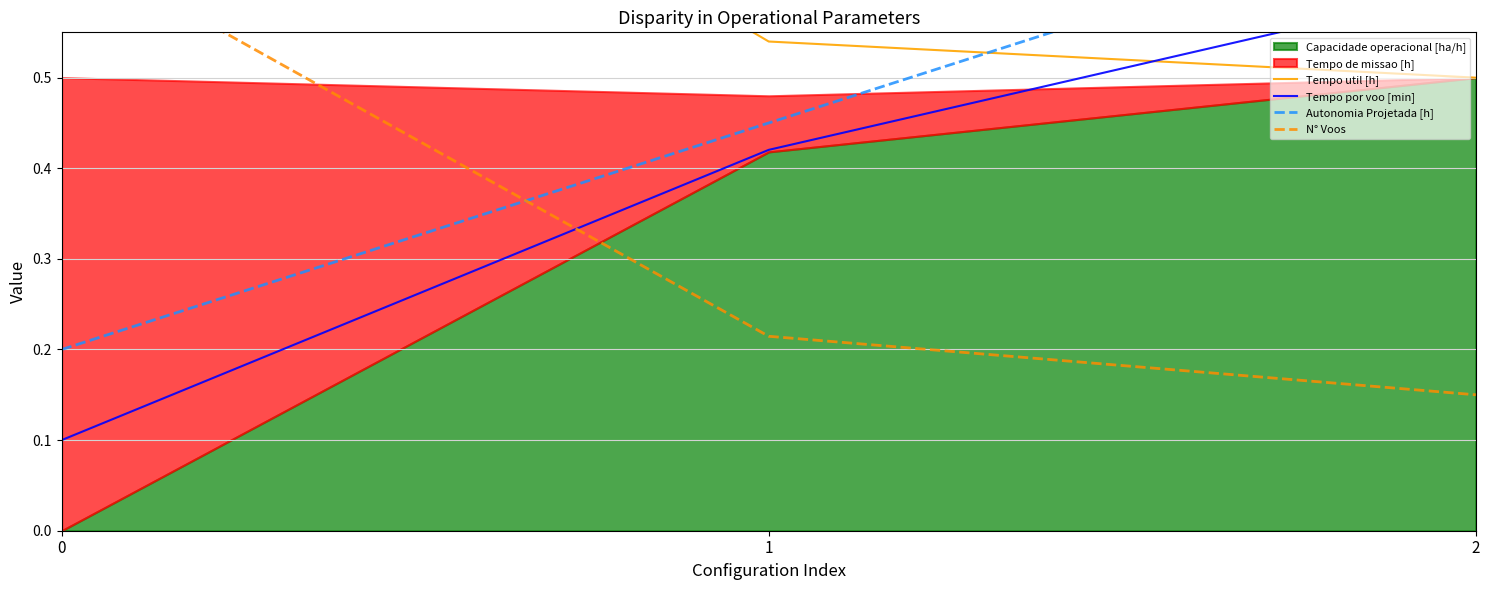

Read the Tempo por voo [min] value at 0.

0.1